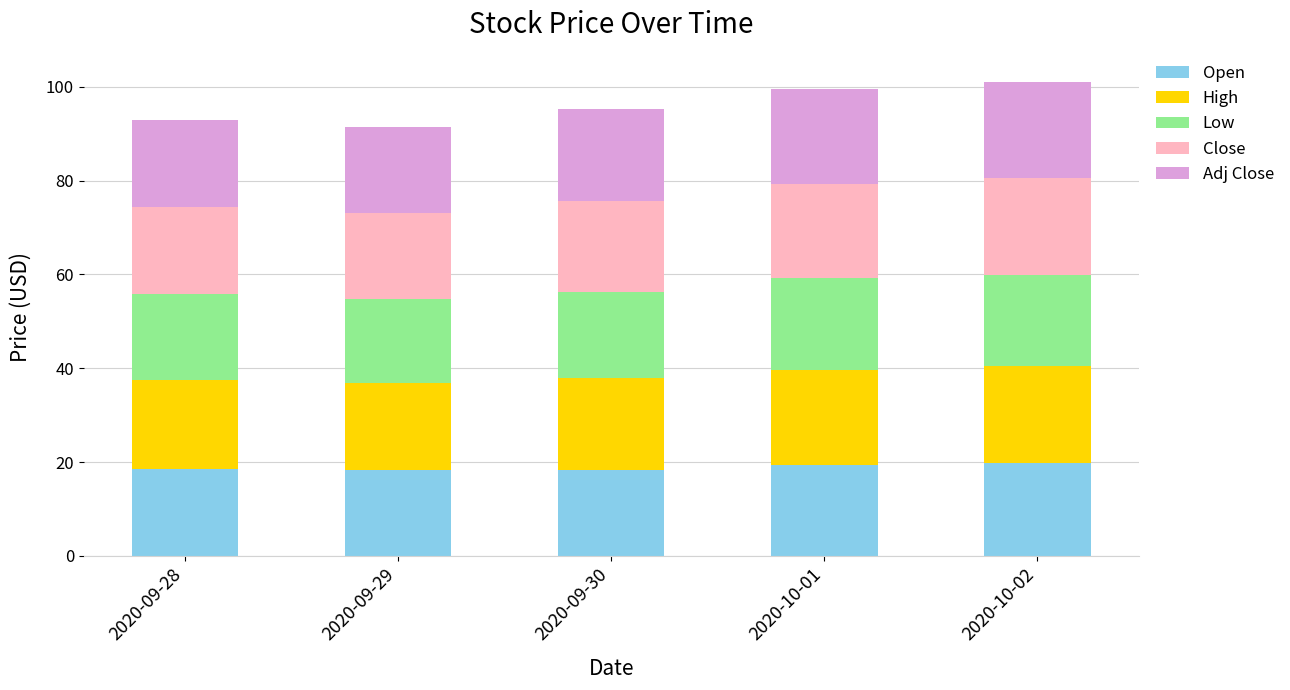

What is the total value across all series at 2020-09-30?

95.1